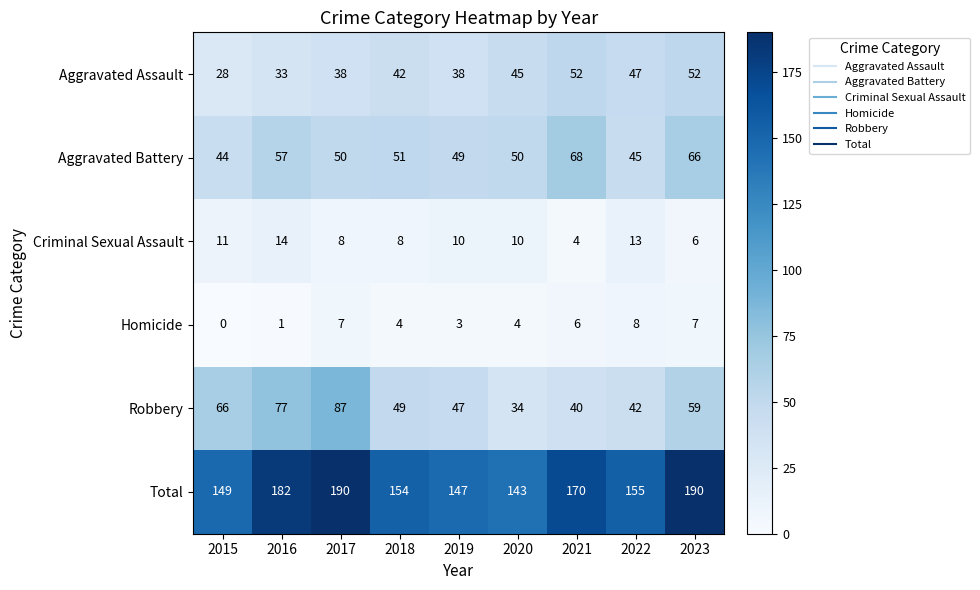

The Criminal Sexual Assault series shows 6 at 2023. True or false?

True